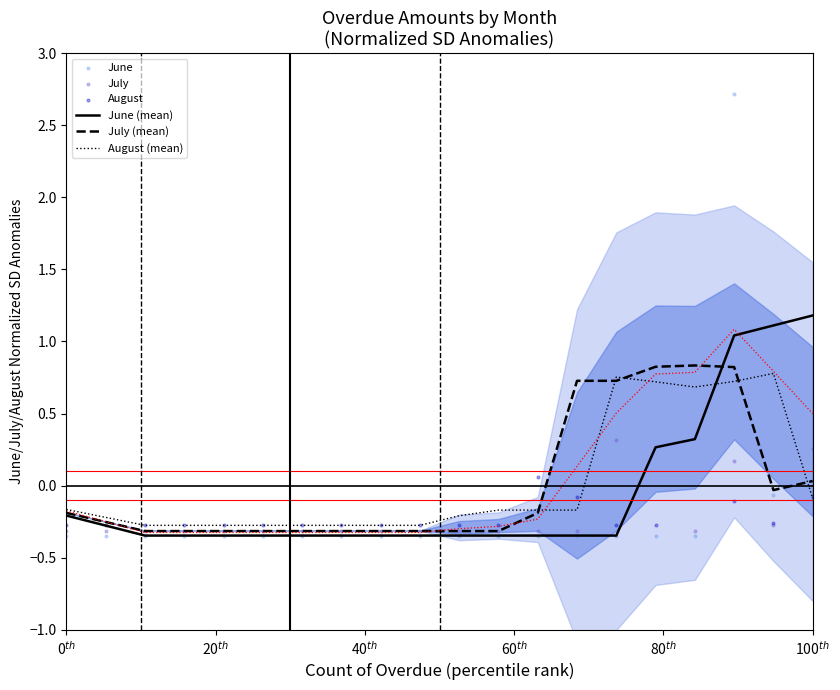

True or false: June (mean) and August (mean) cross at least once.

True